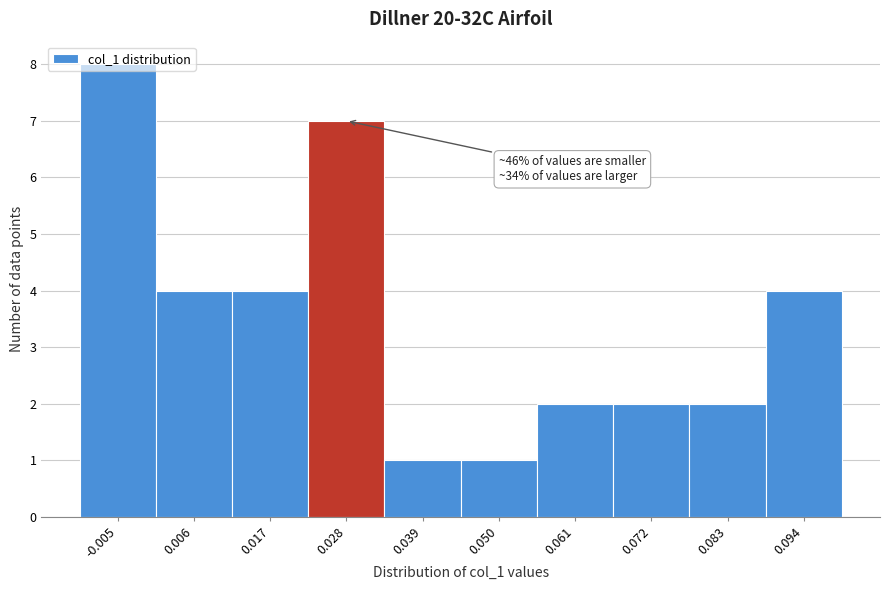

Is it true that the value at 0.061 is 2?

True